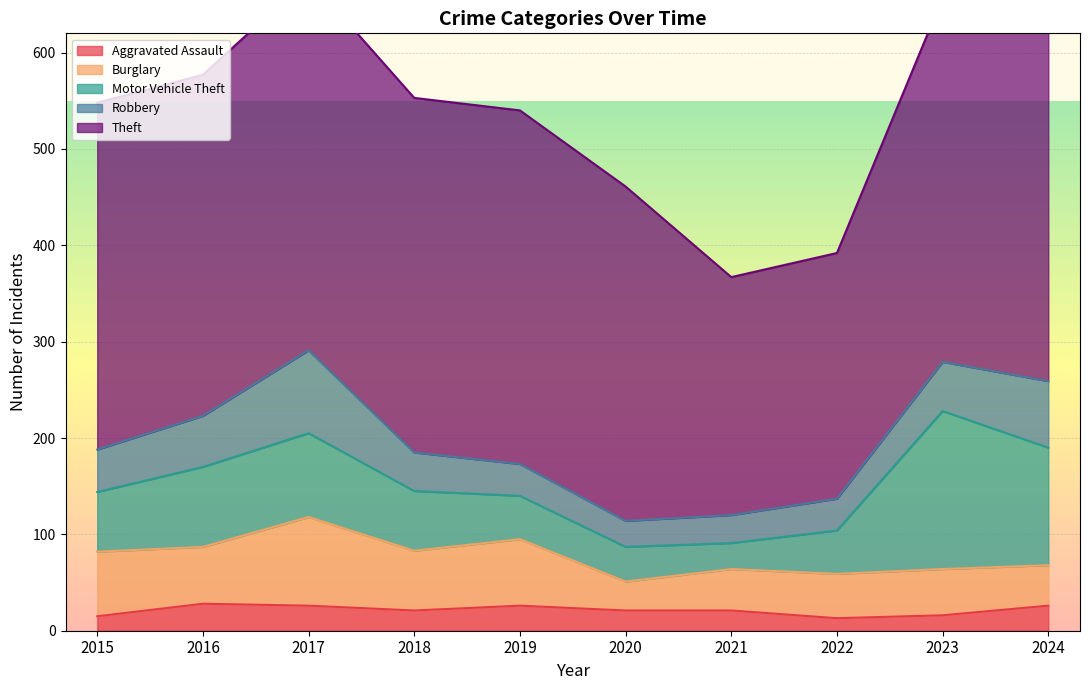

Where is the first local minimum for Burglary?

2016